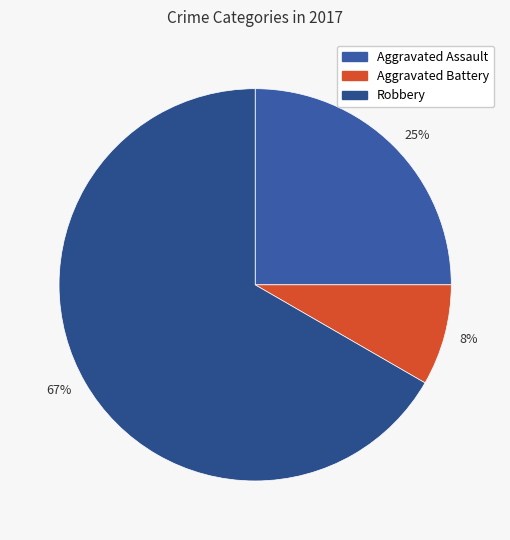

What is the largest slice in the pie chart?

Robbery